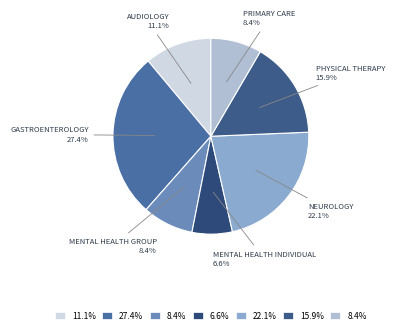

How many segments does this pie chart have?

7